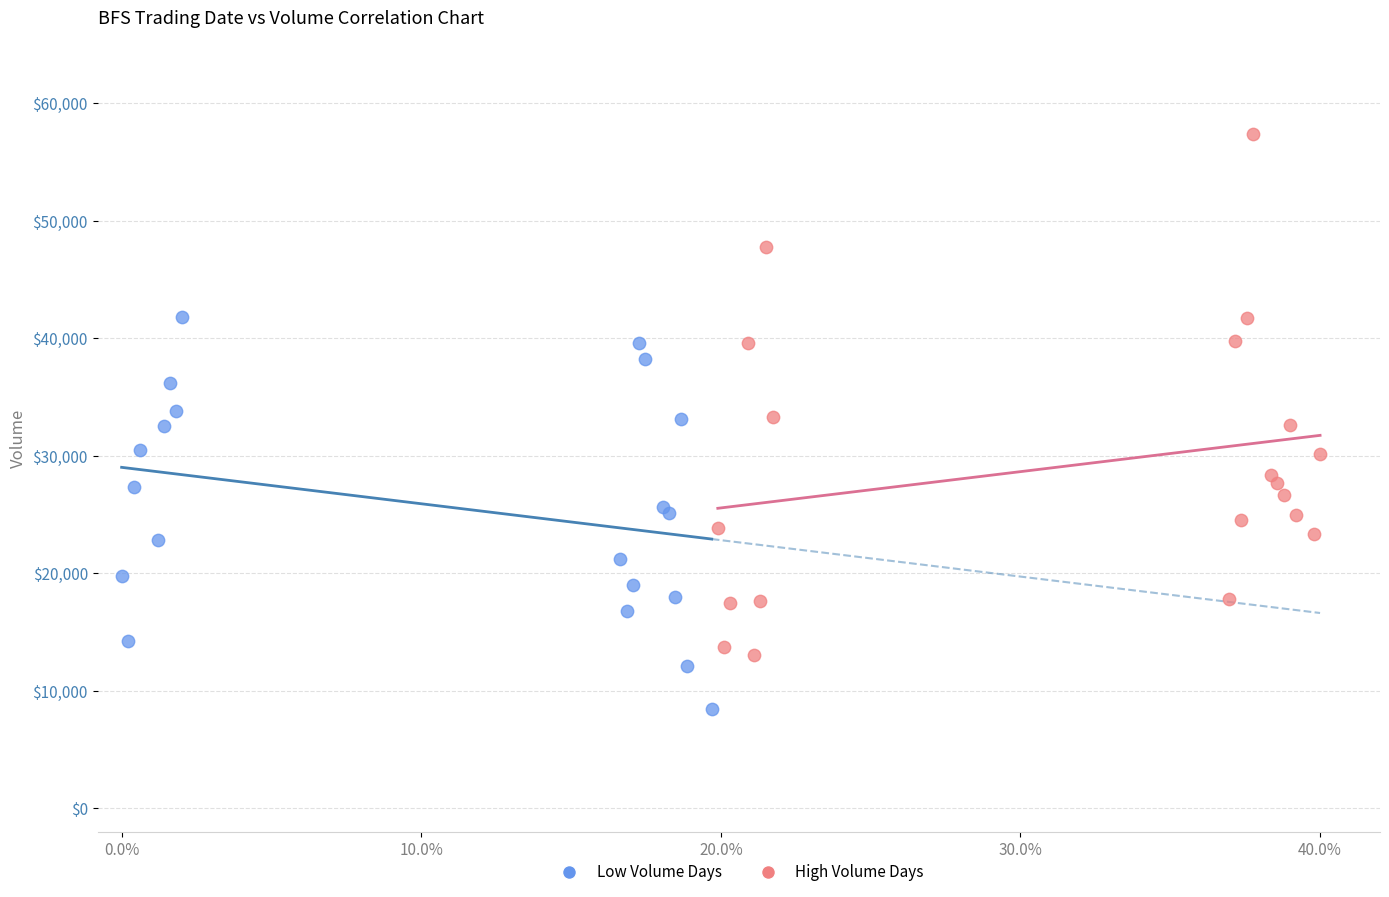

Which series contains the highest Y value?

High Volume Days